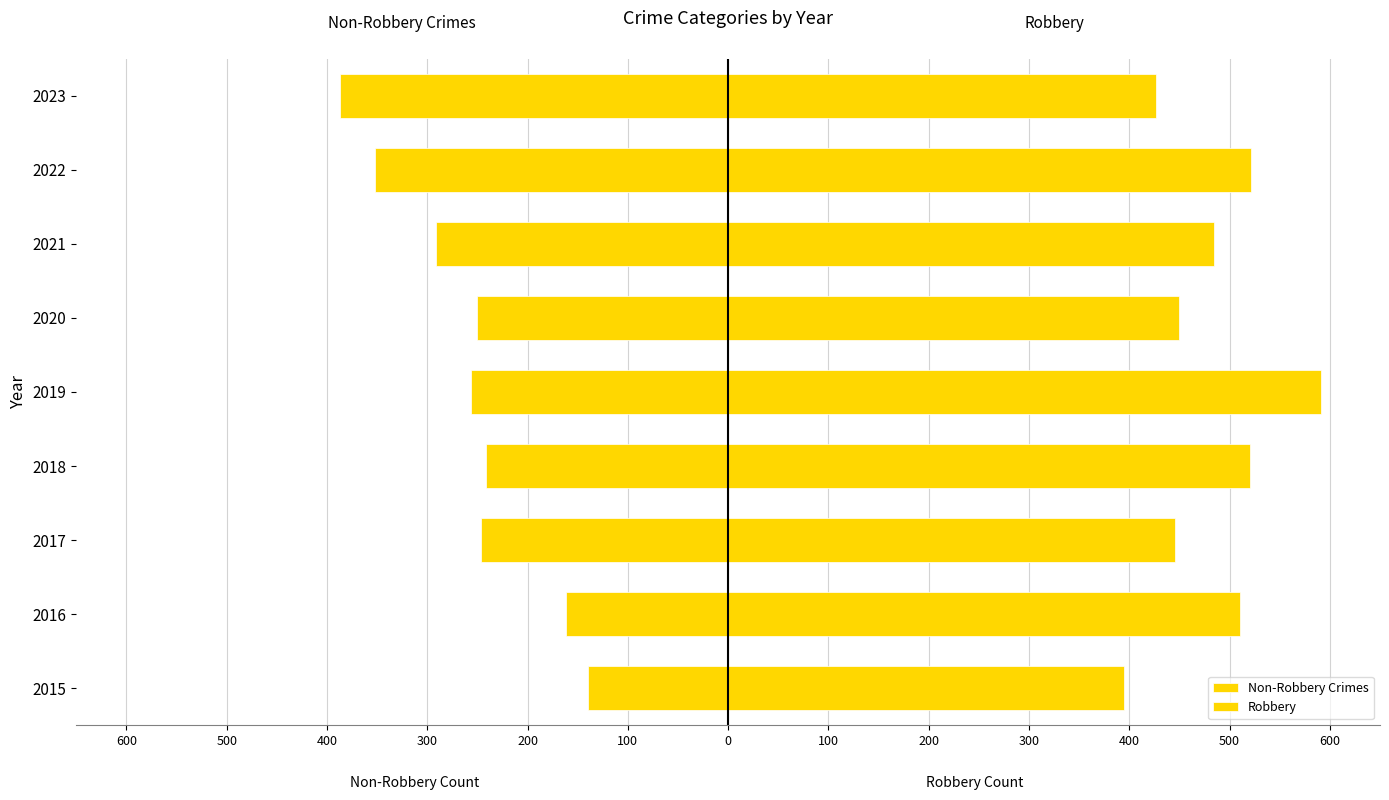

What is the value of the Robbery bar at the 6th from the left?

450